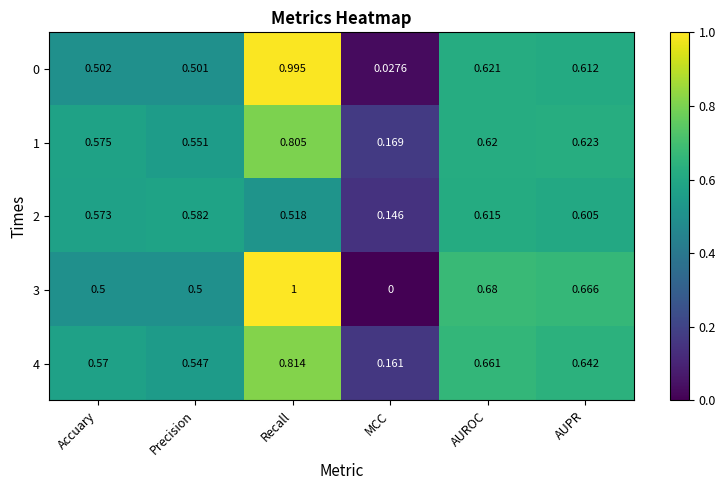

Is the value of 0 at Precision greater than the value of 4 at MCC?

Yes